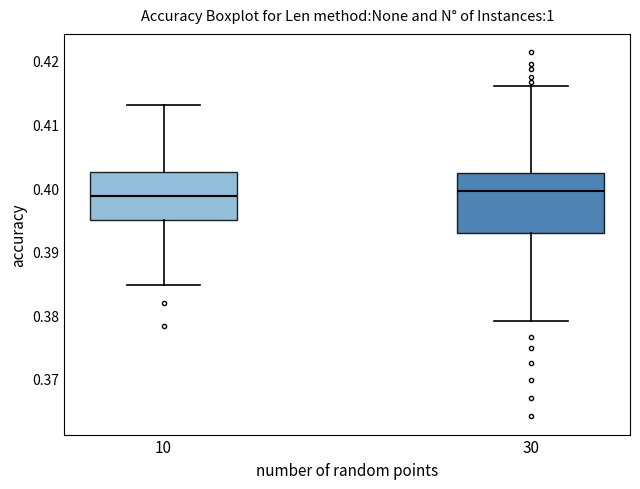

Where does the upper whisker of the box at x = 10 end on the y-axis? The values are not printed on the chart, so give them approximately, as read against the axis.

0.413